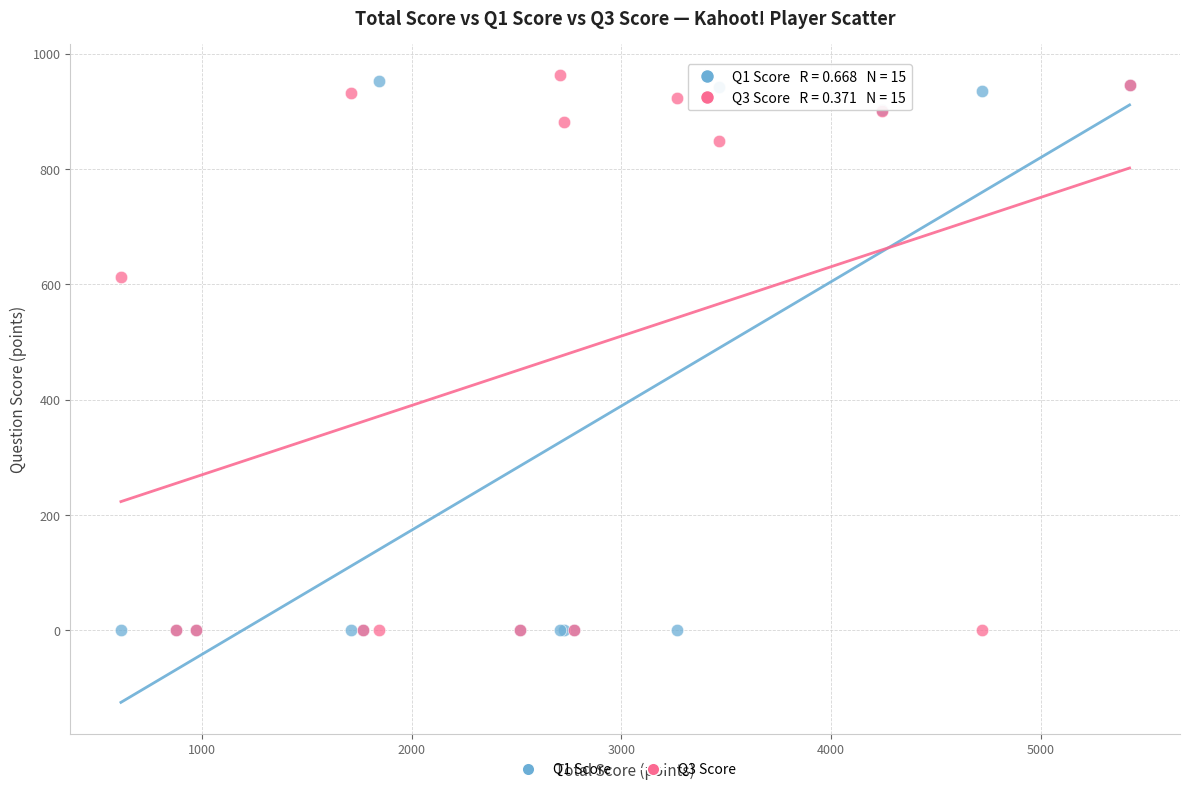

Across all series, what Y value is closest to 481?

613